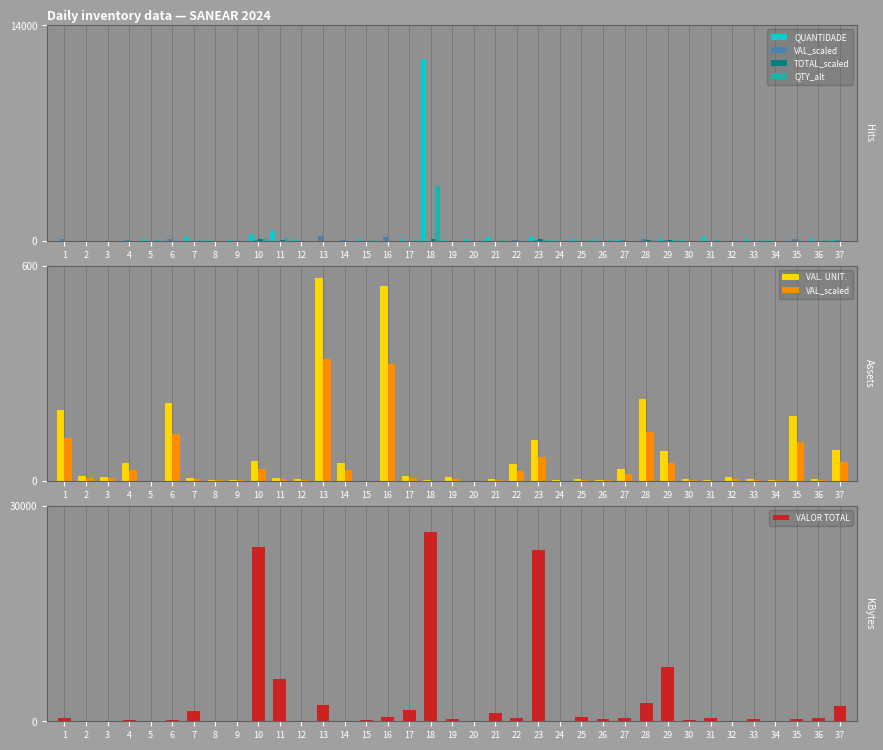

Is the value of VAL_scaled at 35 greater than the value of TOTAL_scaled at 18?

No